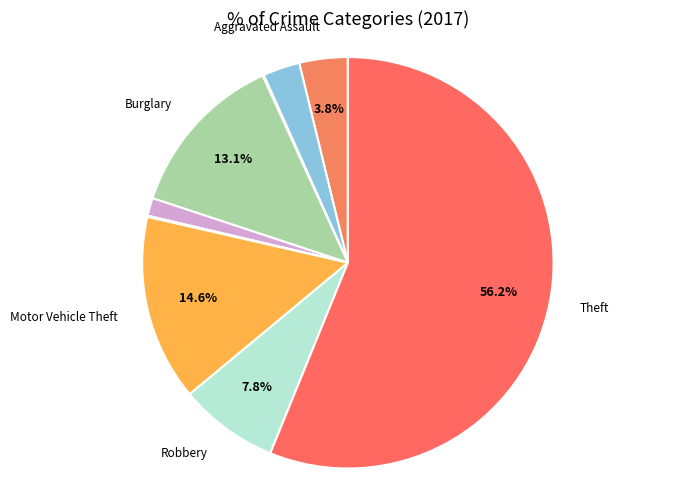

To the nearest percent, what is the difference between the largest and smallest slice percentages?

56%